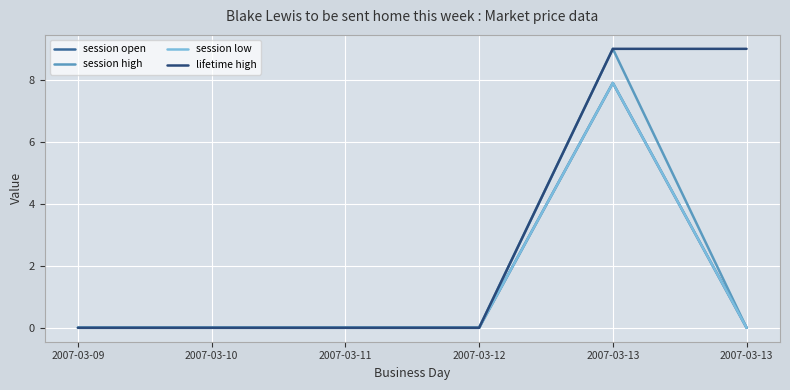

Does the chart have visible grid lines?

Yes